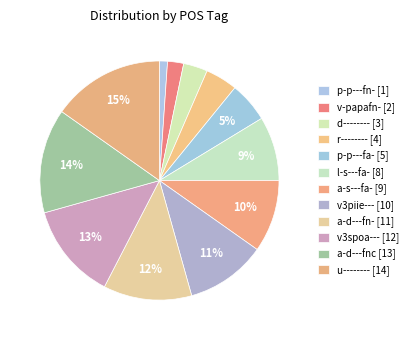

How many segments does this pie chart have?

12